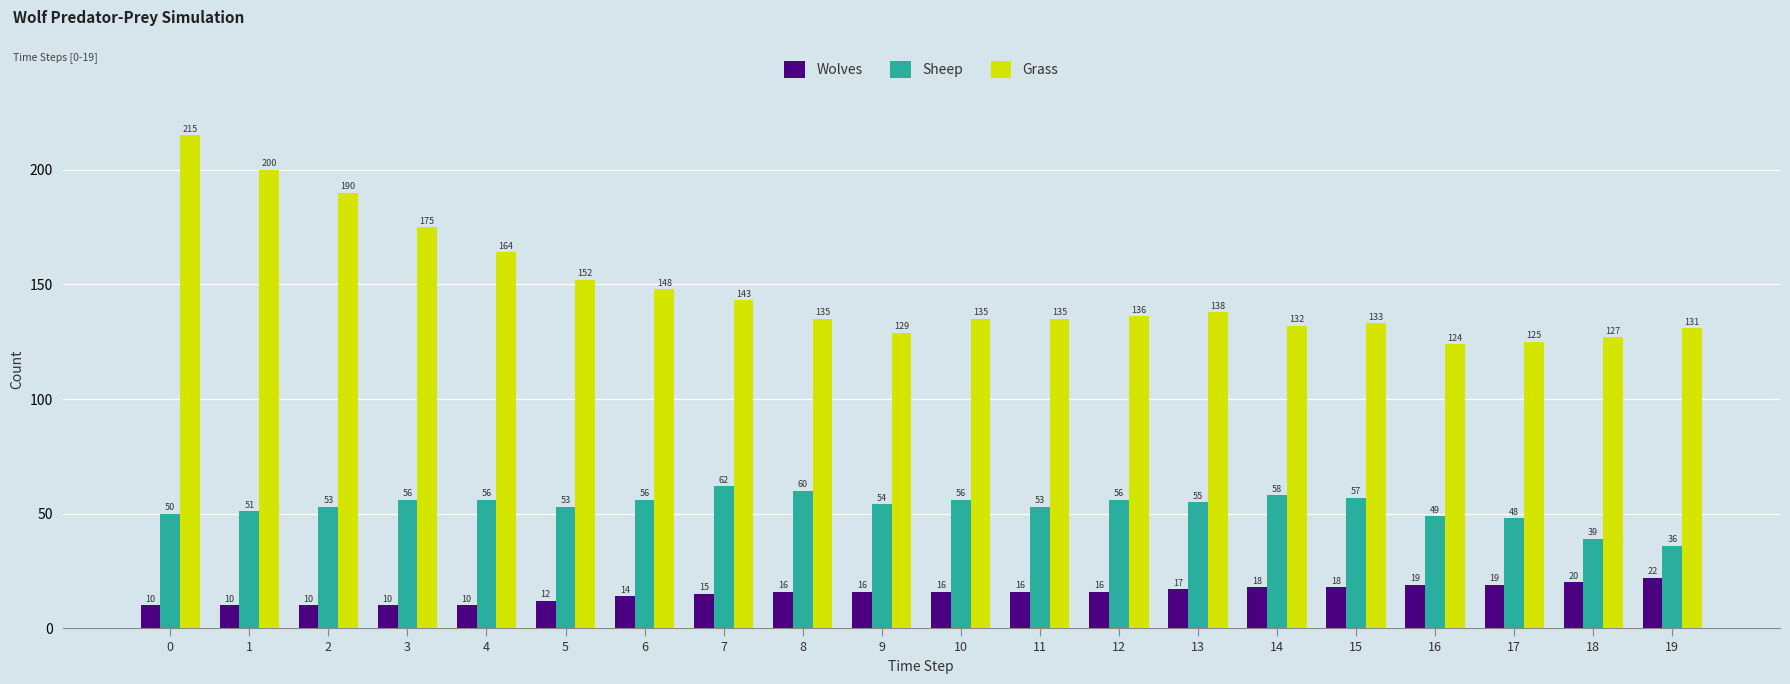

Read the Grass value at 11, to the nearest 5.

135